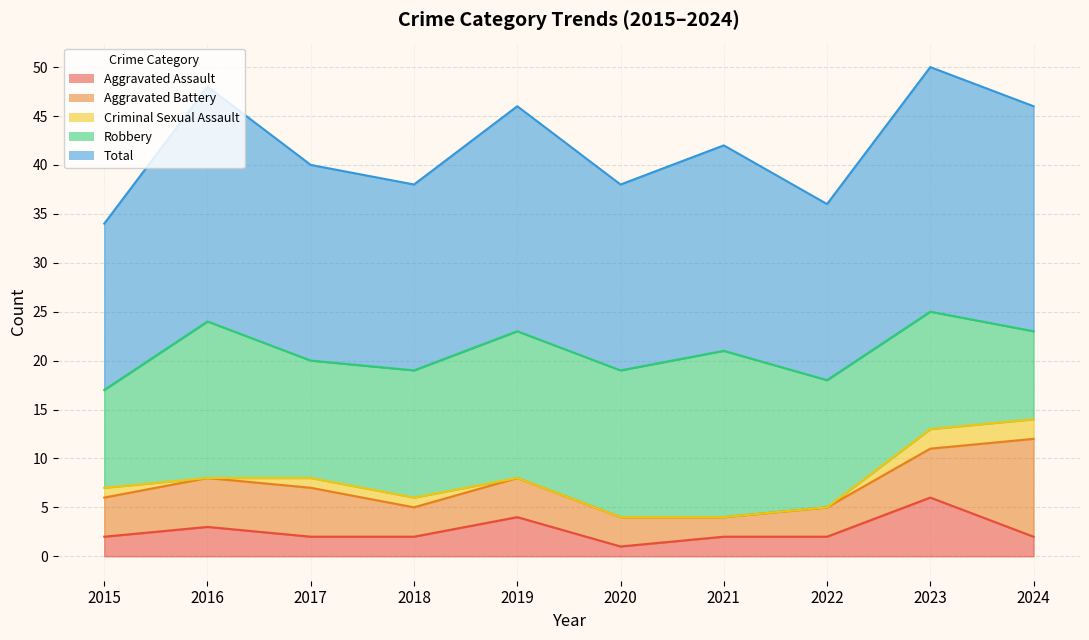

In Criminal Sexual Assault, how many points are lower than both neighbors (excluding endpoints)?

1